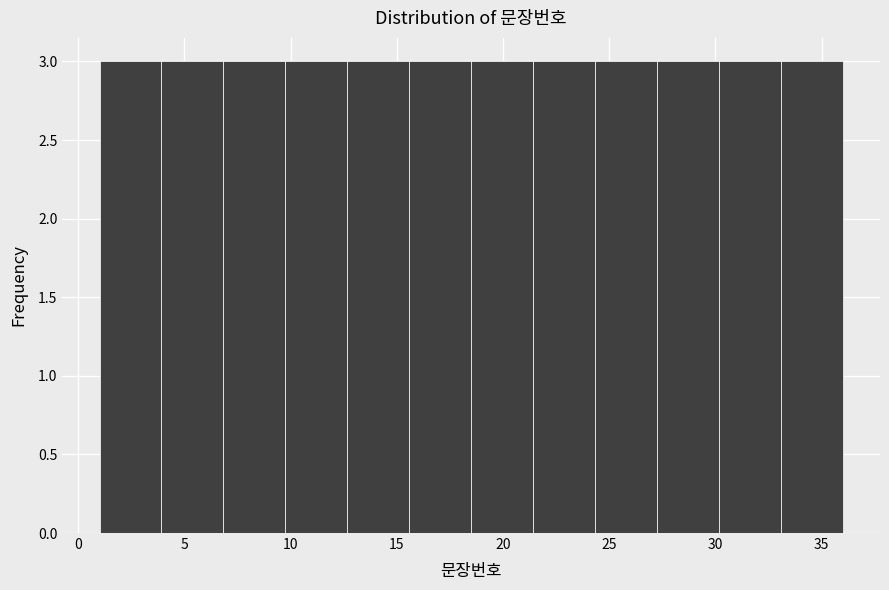

Reading left to right, transcribe this chart: for each bar, give the range it covers on the x-axis and its height. Neither the bar edges nor the heights are printed on the chart, so give them approximately, as read against the axes.

1.0 to 4.0: 3
4.0 to 7.0: 3
7.0 to 10.0: 3
10.0 to 12.5: 3
12.5 to 15.5: 3
15.5 to 18.5: 3
18.5 to 21.5: 3
21.5 to 24.5: 3
24.5 to 27.5: 3
27.5 to 30.0: 3
30.0 to 33.0: 3
33.0 to 36.0: 3